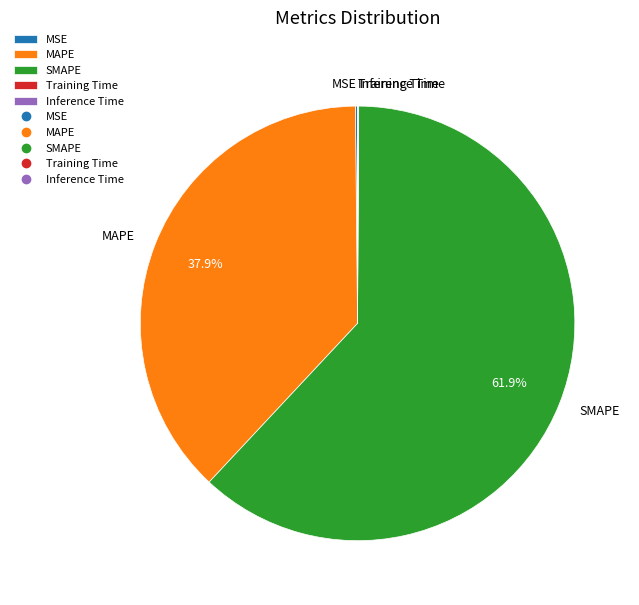

What is the largest slice in the pie chart?

SMAPE